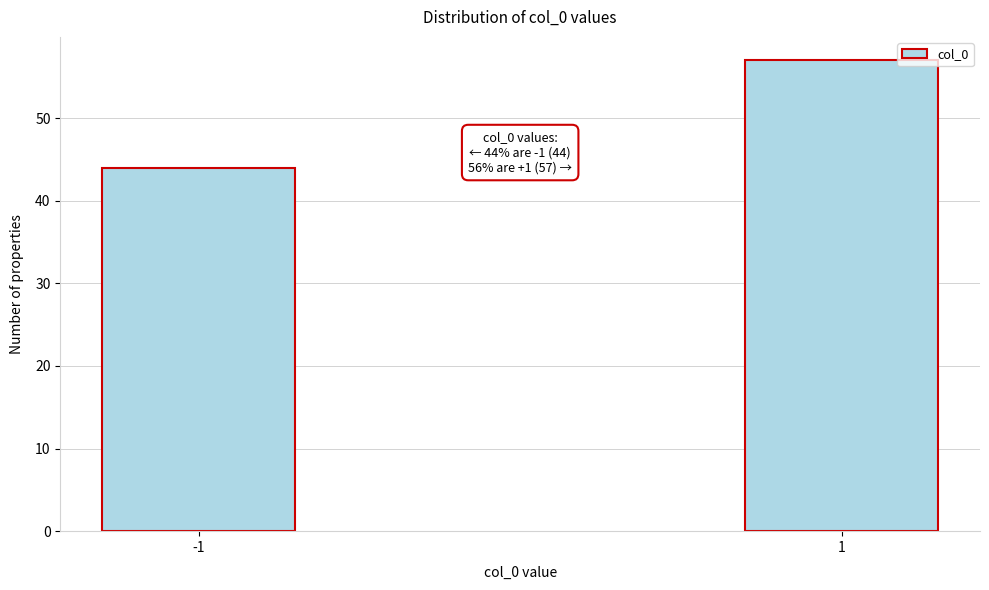

Reading left to right, transcribe all the data shown in this chart.

44	57